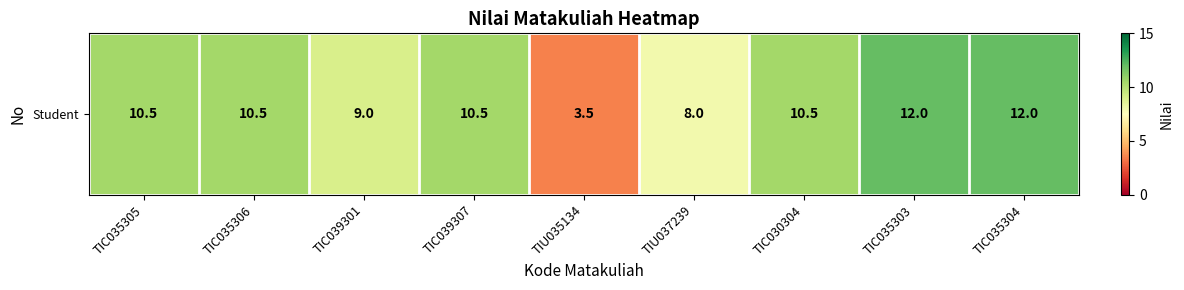

The value at TIC039301 is 12.0. True or false?

False